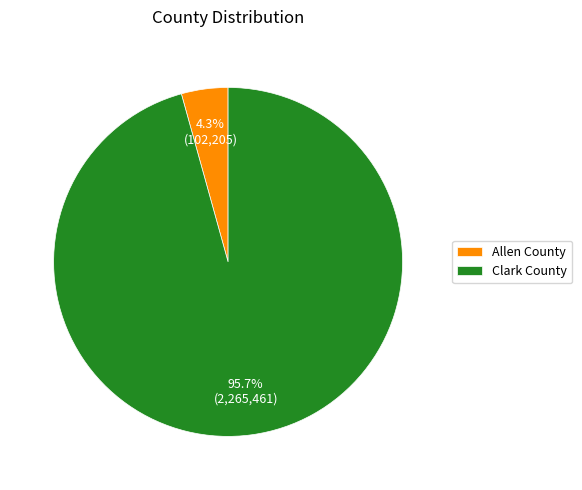

What is the smallest slice in the pie chart?

Allen County